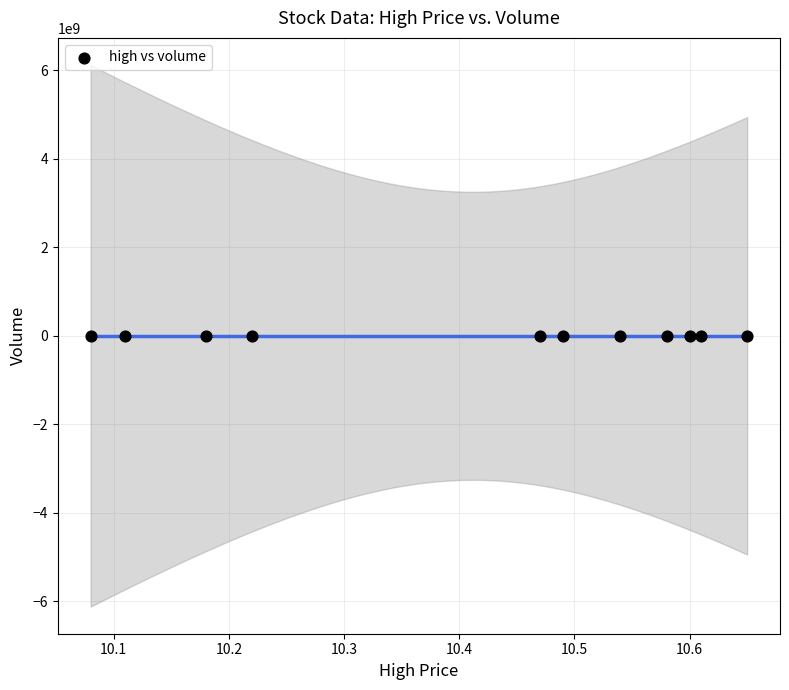

What is the average X value?

10.4